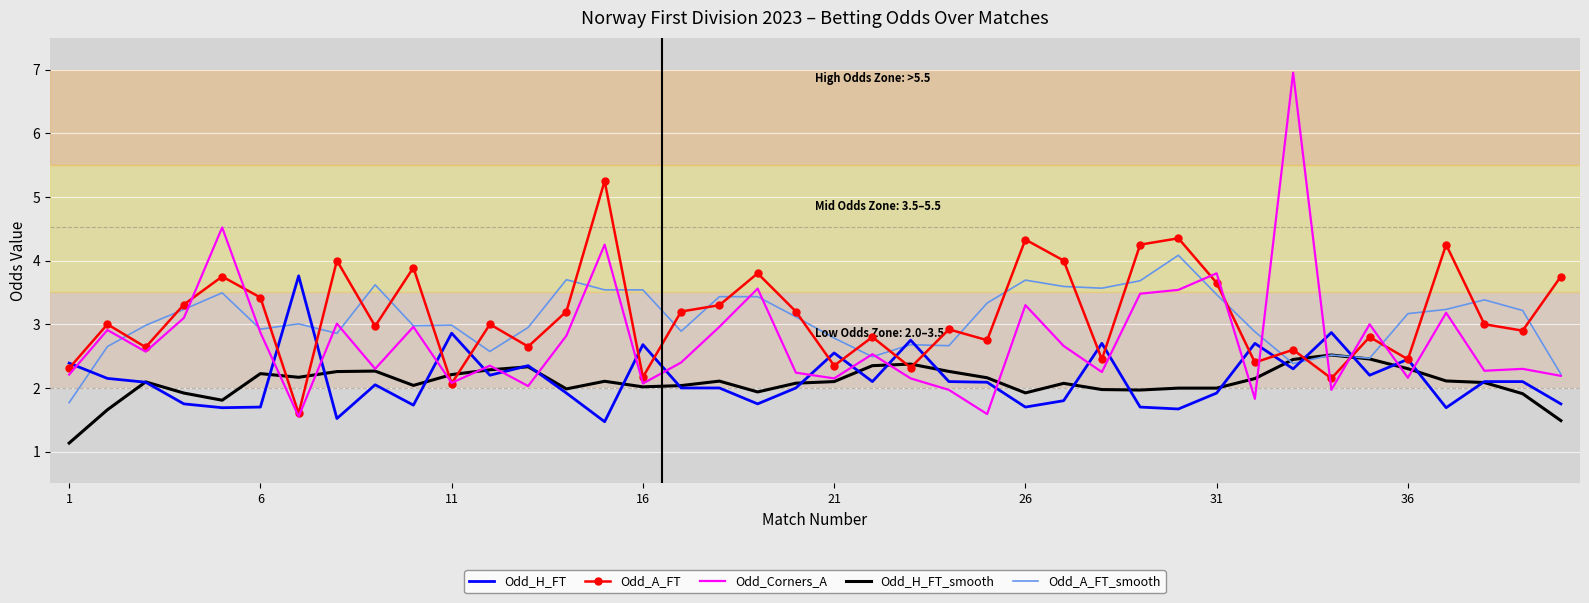

In Odd_A_FT, how many points are lower than both neighbors (excluding endpoints)?

14